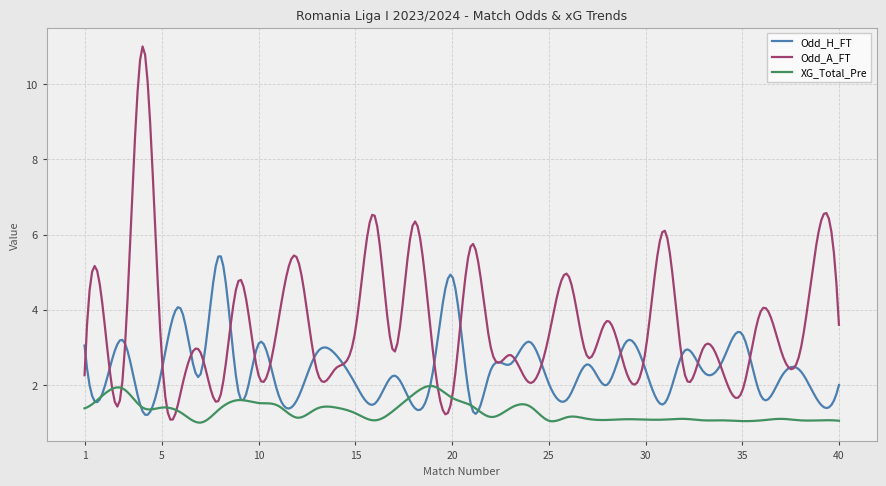

Which series has the largest range (max minus min)?

Odd_A_FT